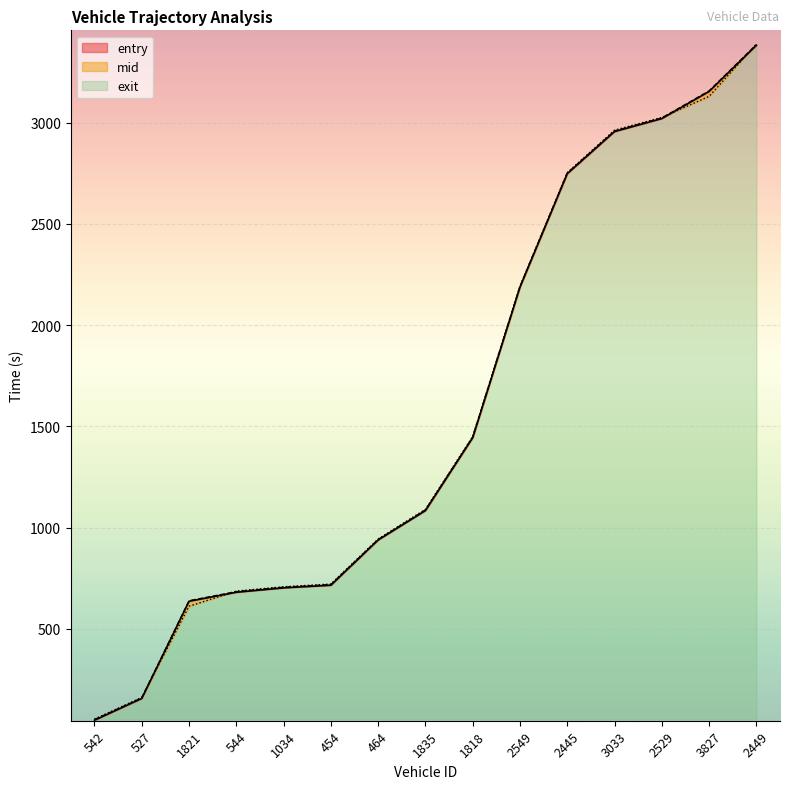

What is the lowest value of the mid series?

51.5